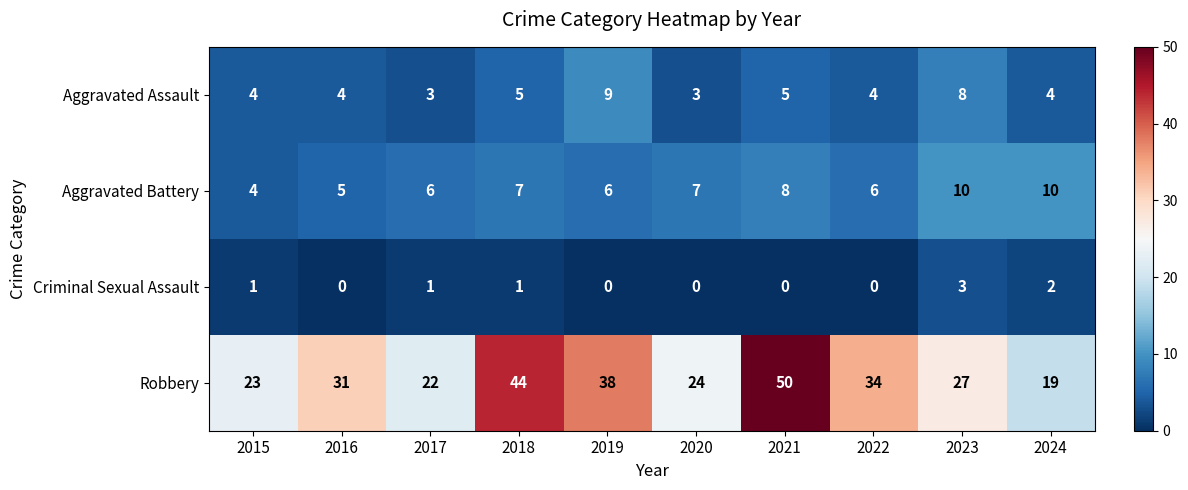

How many positive values does the Criminal Sexual Assault series have?

5